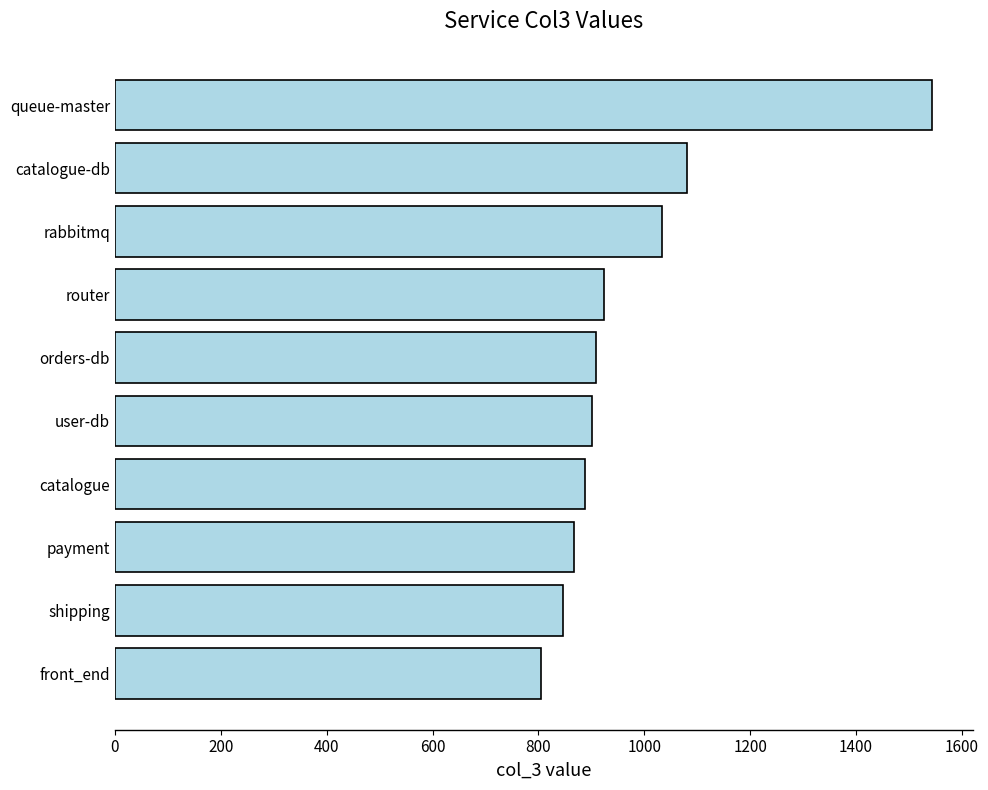

Reading bottom to top, list all the values displayed in this chart.

front_end=804	shipping=847	payment=868	catalogue=887	user-db=901	orders-db=908	router=924	rabbitmq=1034	catalogue-db=1081	queue-master=1544